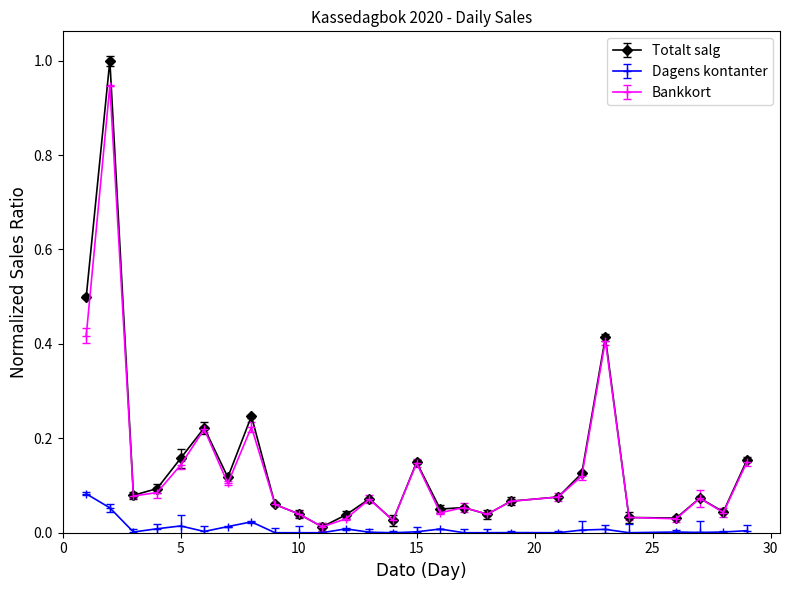

What is the sum of all Bankkort values?

3.7